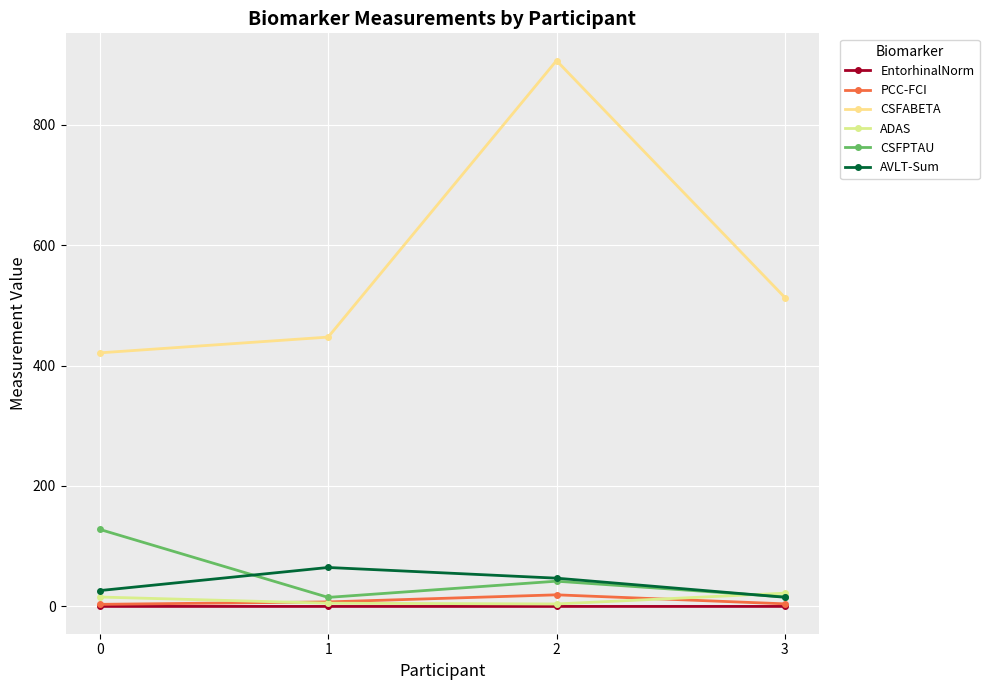

What is the difference between the second highest and minimum values in the CSFPTAU series?

26.9